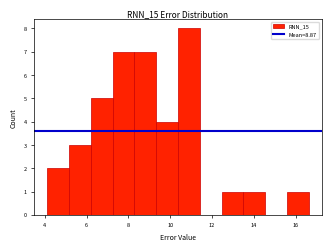

How tall is the bar that spans 15.6 to 16.6 on the x-axis? Neither the bar edges nor the heights are printed on the chart, so give them approximately, as read against the axes.

1